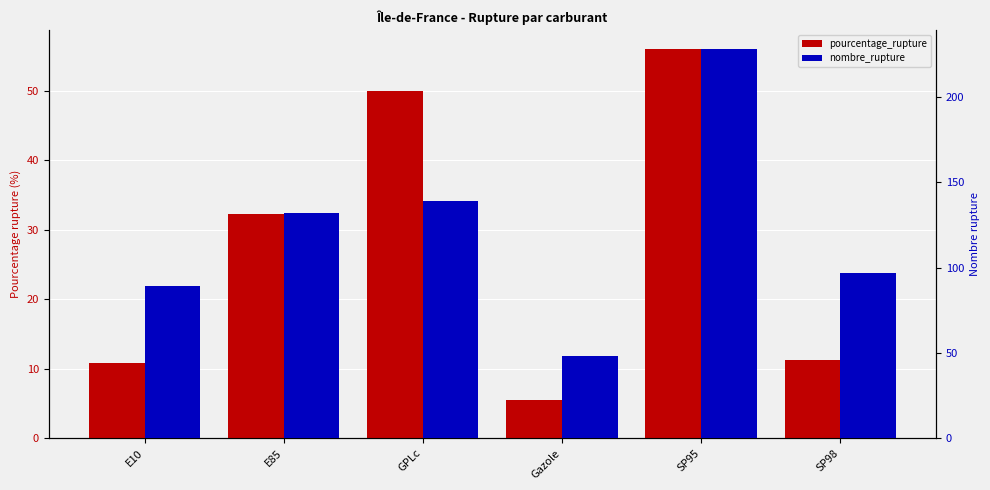

Does the chart contain stacked bars?

No